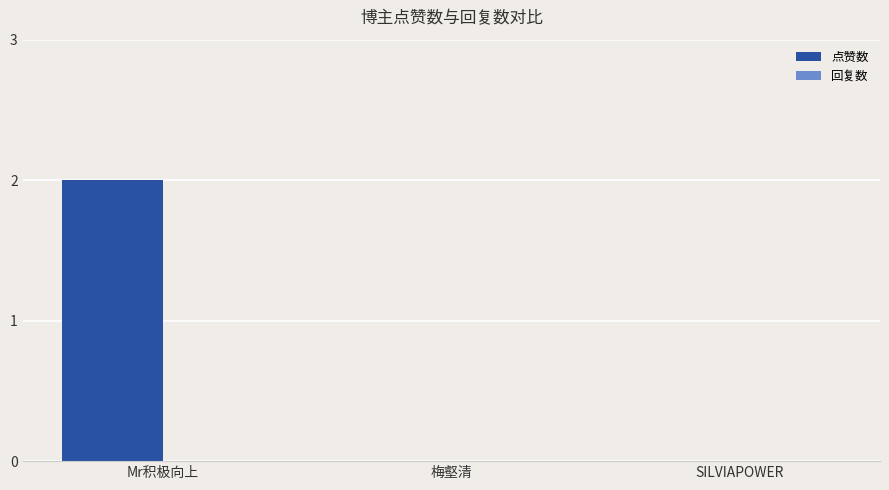

How many distinct data groups are displayed?

1